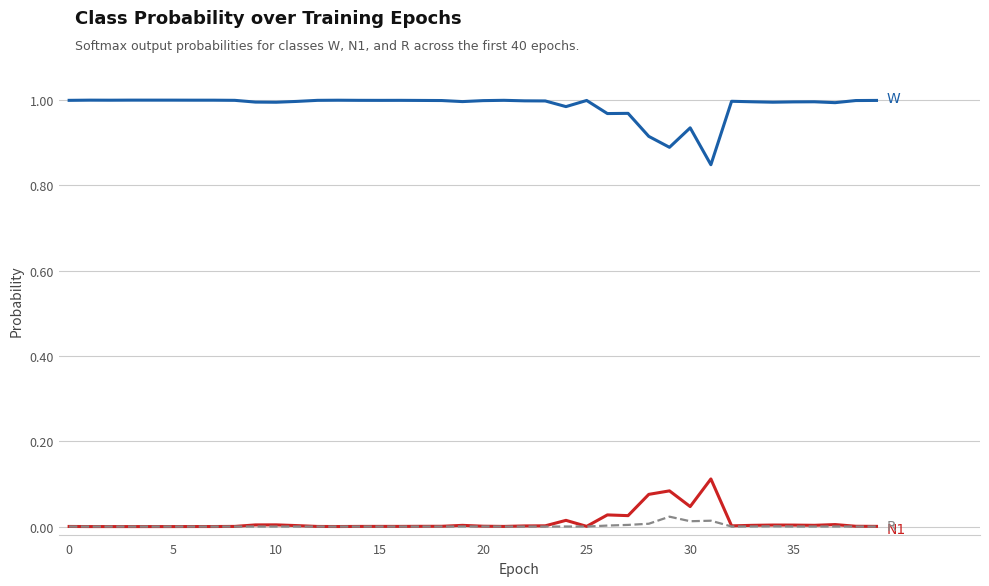

Does the chart display data point markers on the line(s)?

No